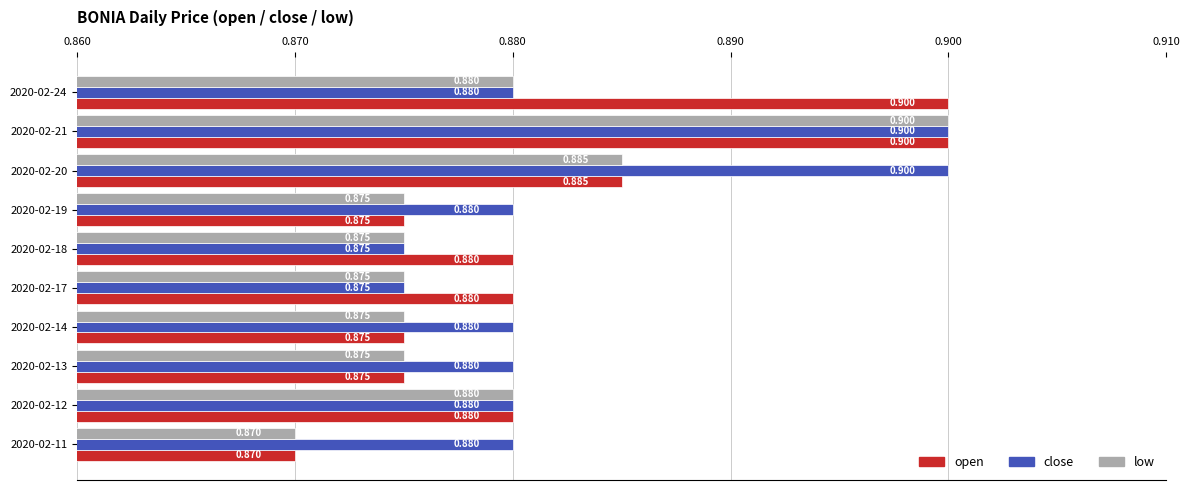

At how many categories does at least one series exceed 0?

10